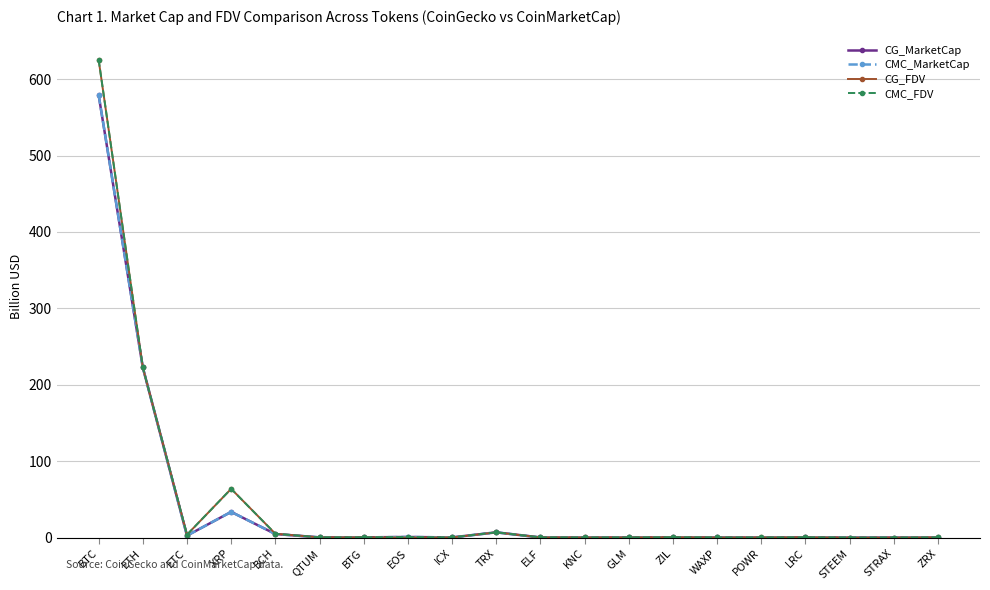

What is the value of the CMC_MarketCap point at the 12th from the left?

0.1